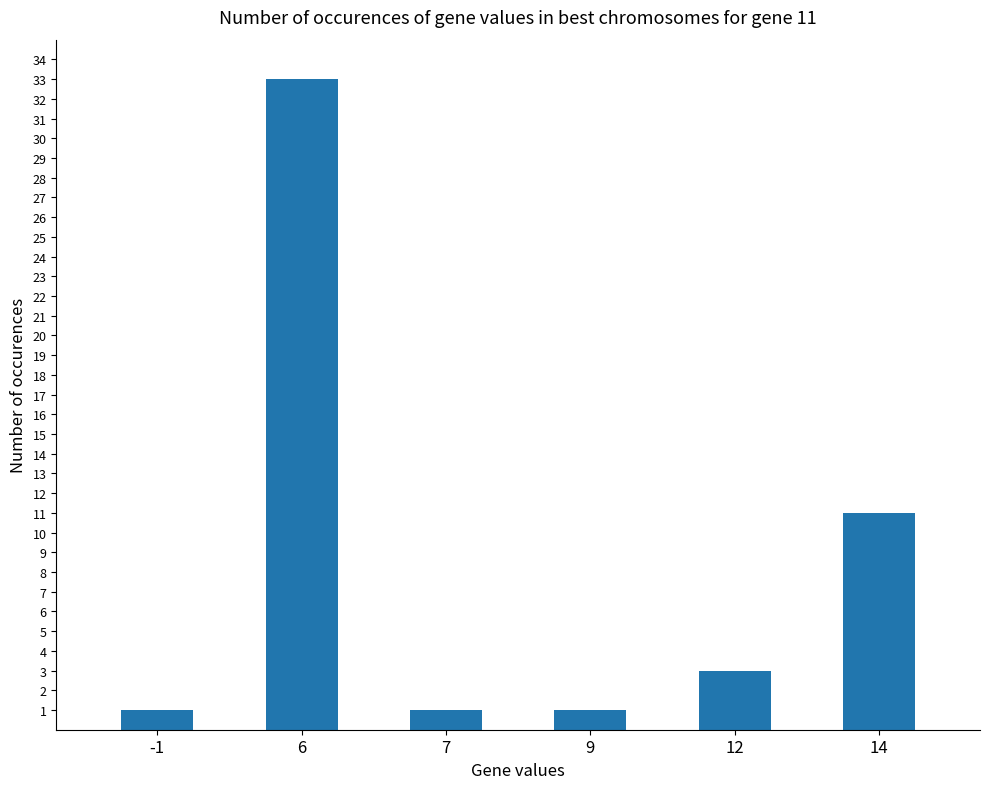

What is the minimum value shown in the chart?

1